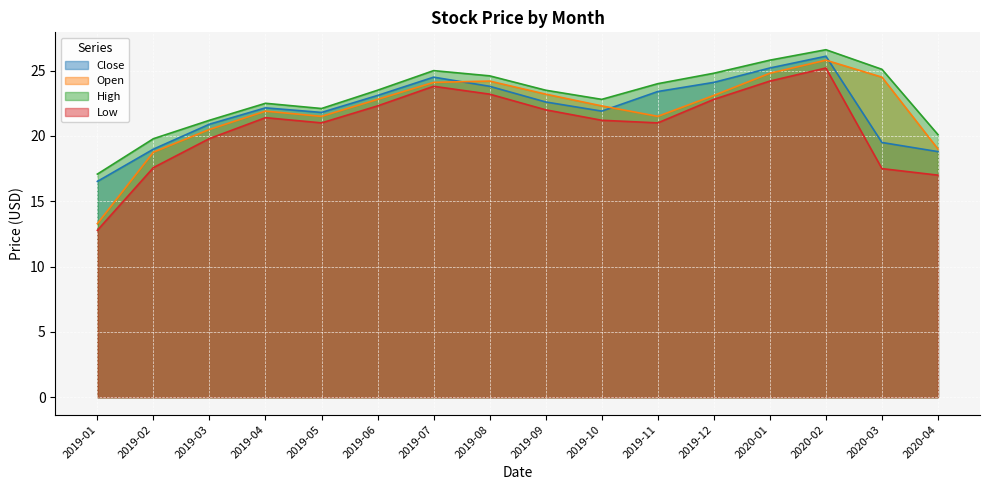

At which label is Close closest to 21?

2019-03